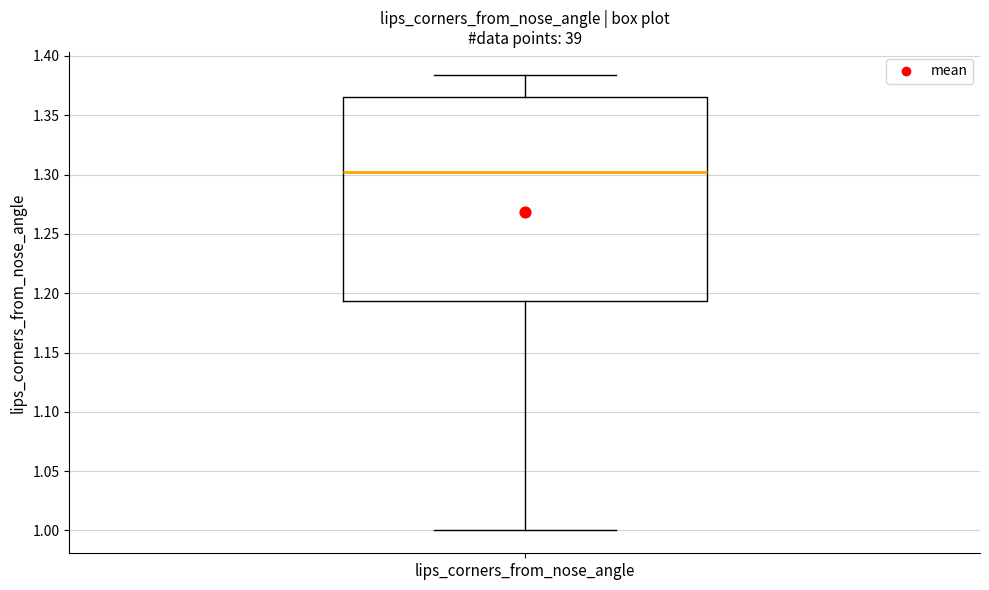

Read this box plot against the y-axis: the position of the median line, the range covered by the box, and the ends of both whiskers. The values are not printed on the chart, so give them approximately, as read against the axis.

median 1.300, box 1.195 to 1.365, whiskers 1.000 to 1.385